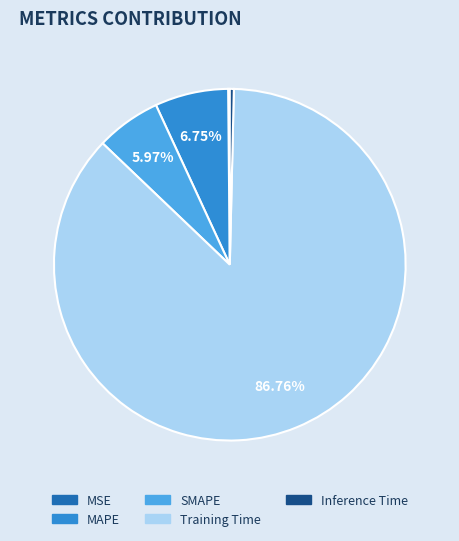

To the nearest percent, what is the difference between the largest and smallest slice percentages?

87%